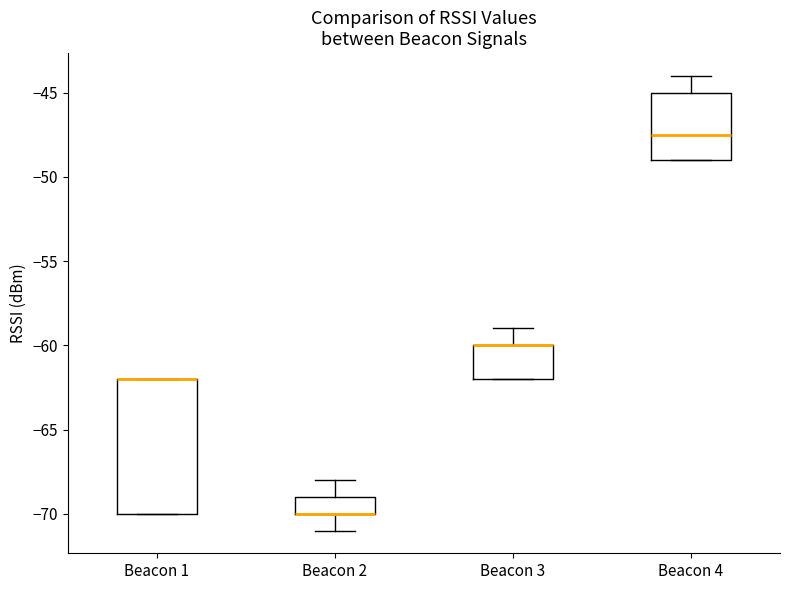

Comparing the boxes themselves (not the whiskers), which one is the tallest?

Beacon 1